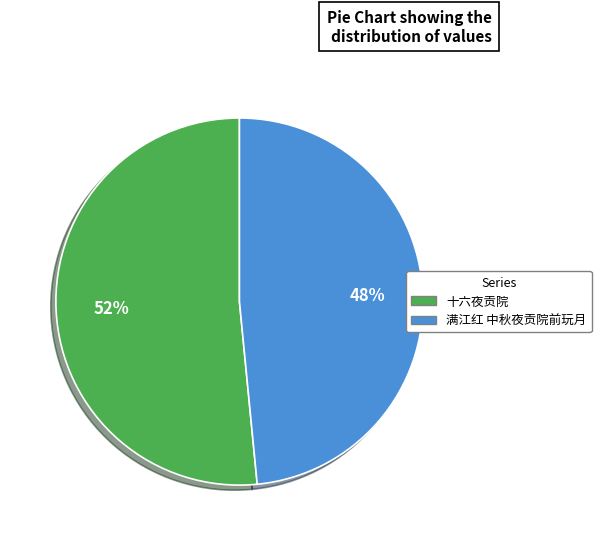

Count the number of slices in the pie.

2